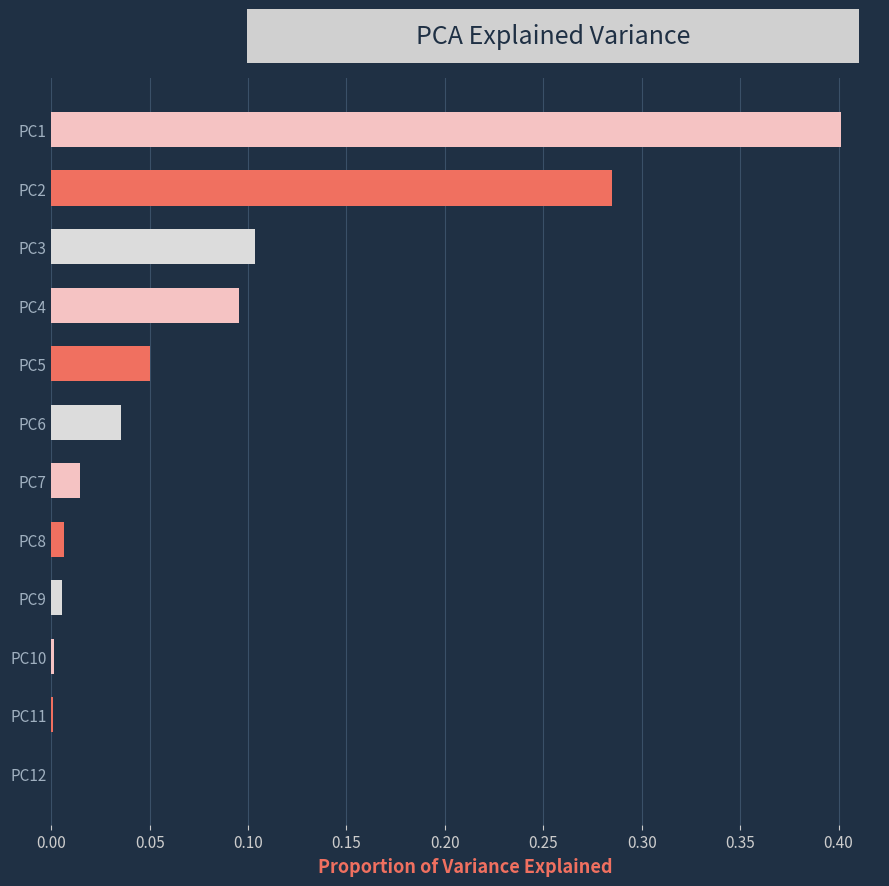

At which category does the chart reach its peak across all series?

PC1